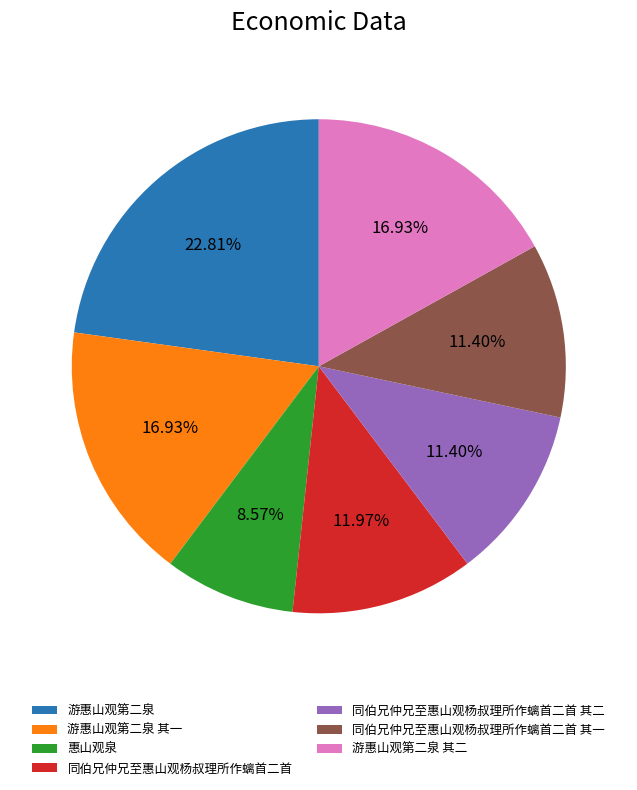

Which slice is the largest?

游惠山观第二泉